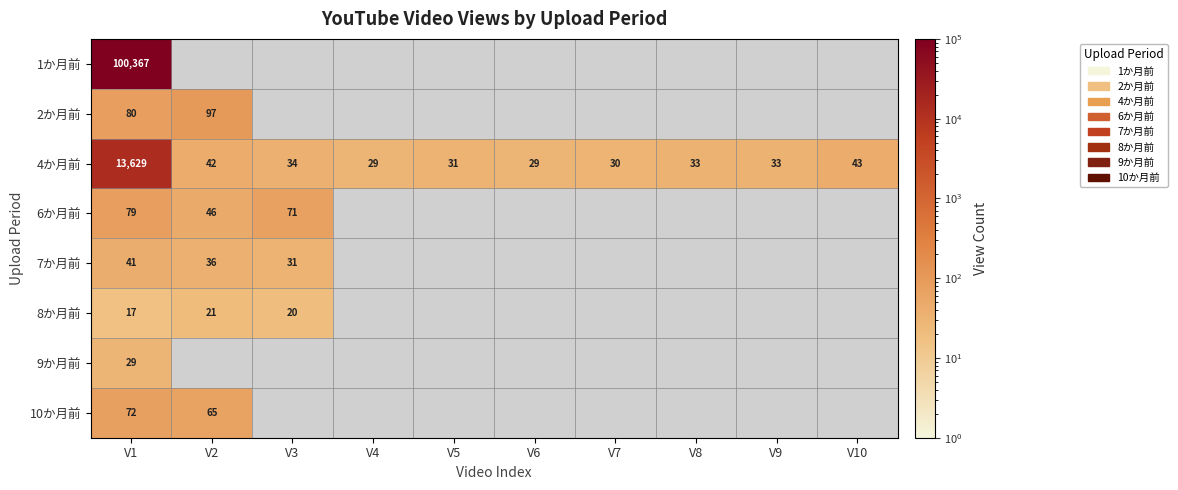

Read the 4か月前 value at V3.

34